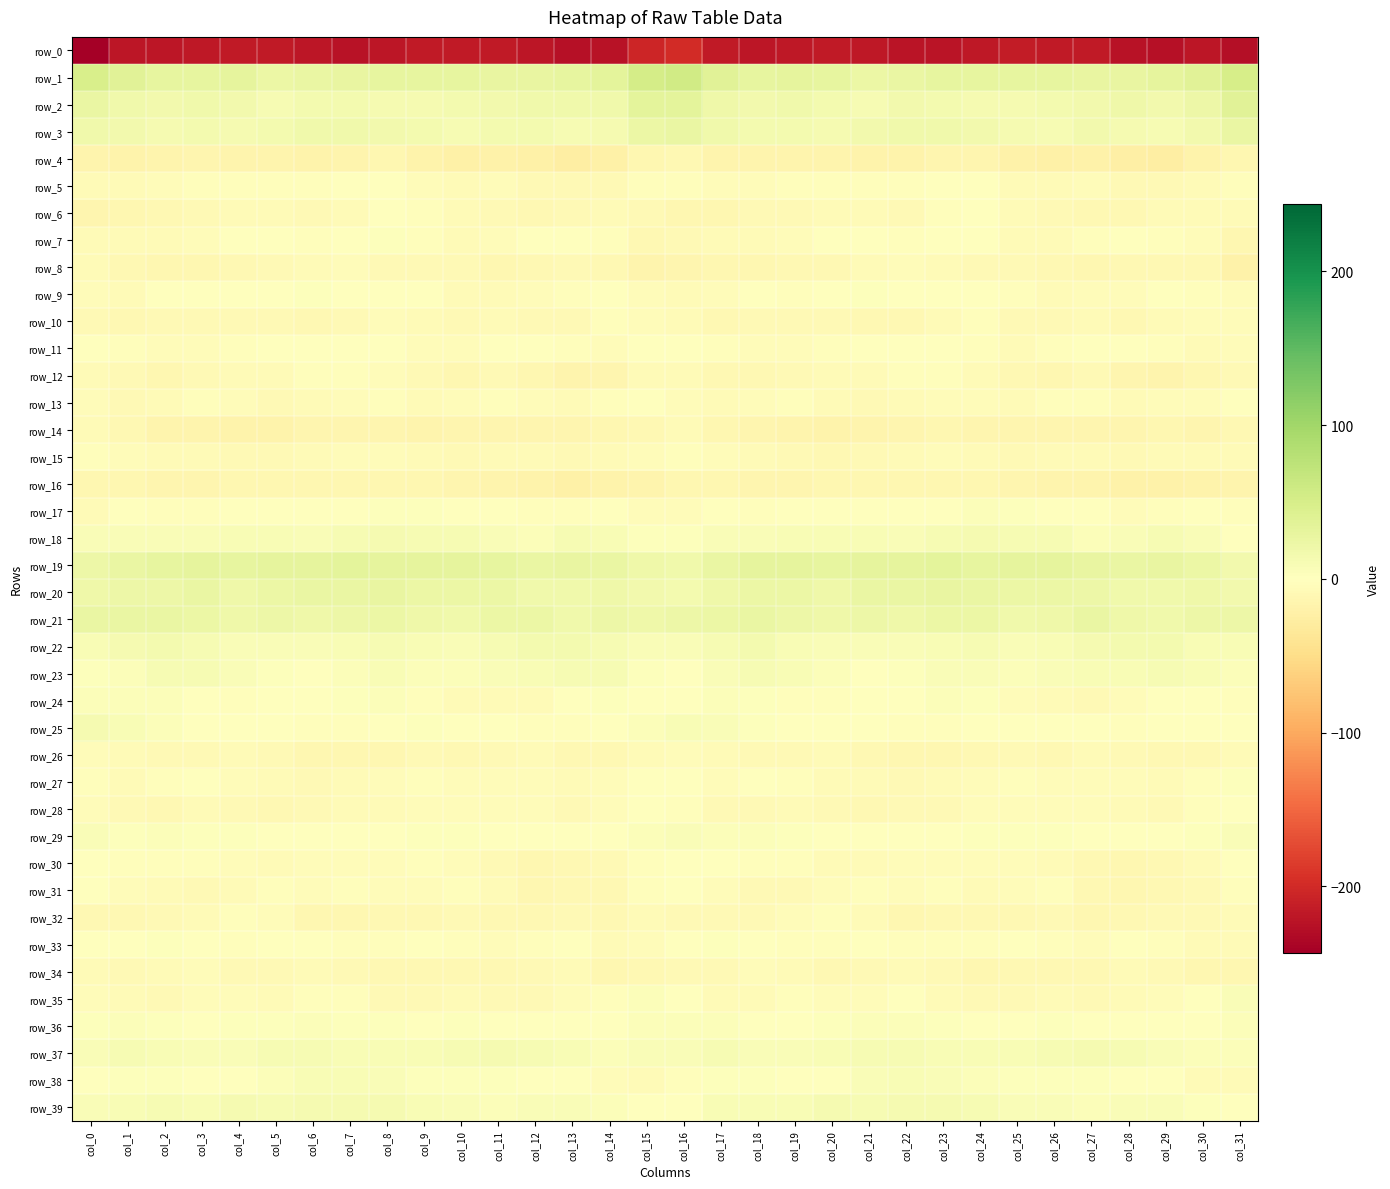

The value of row_2 at col_17 is 31.6. True or false?

False